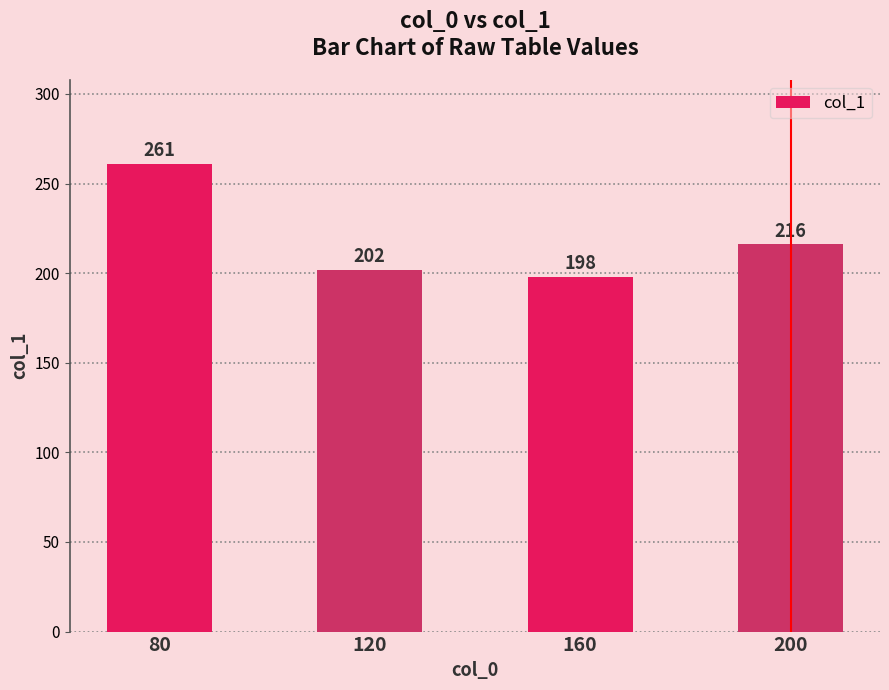

What is the sum of all values?

877